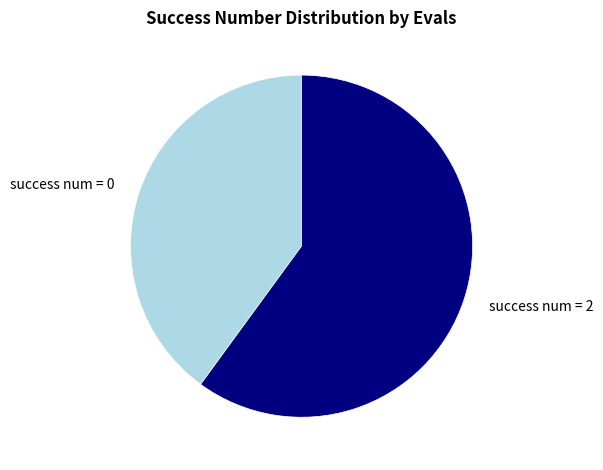

Between success num = 0 and success num = 2, which is larger?

success num = 2